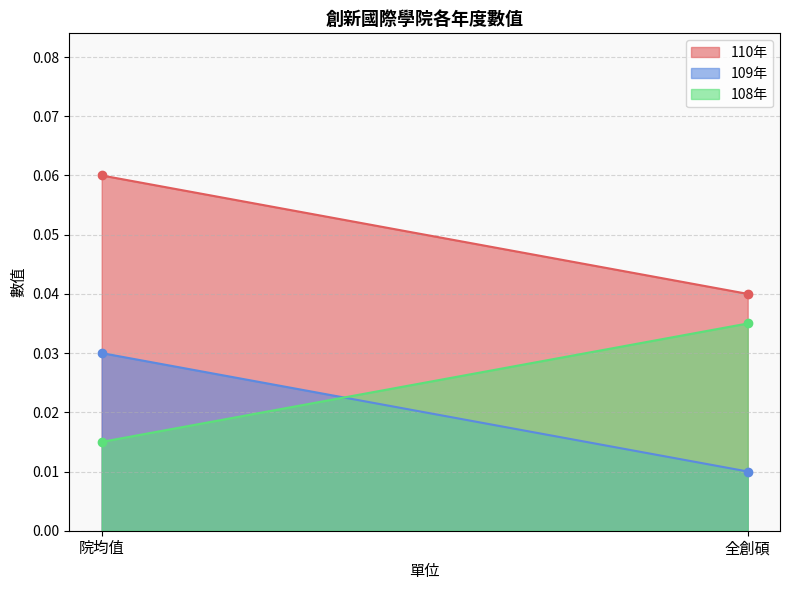

Rank the categories by 110年 value from highest to lowest.

院均值, 全創碩